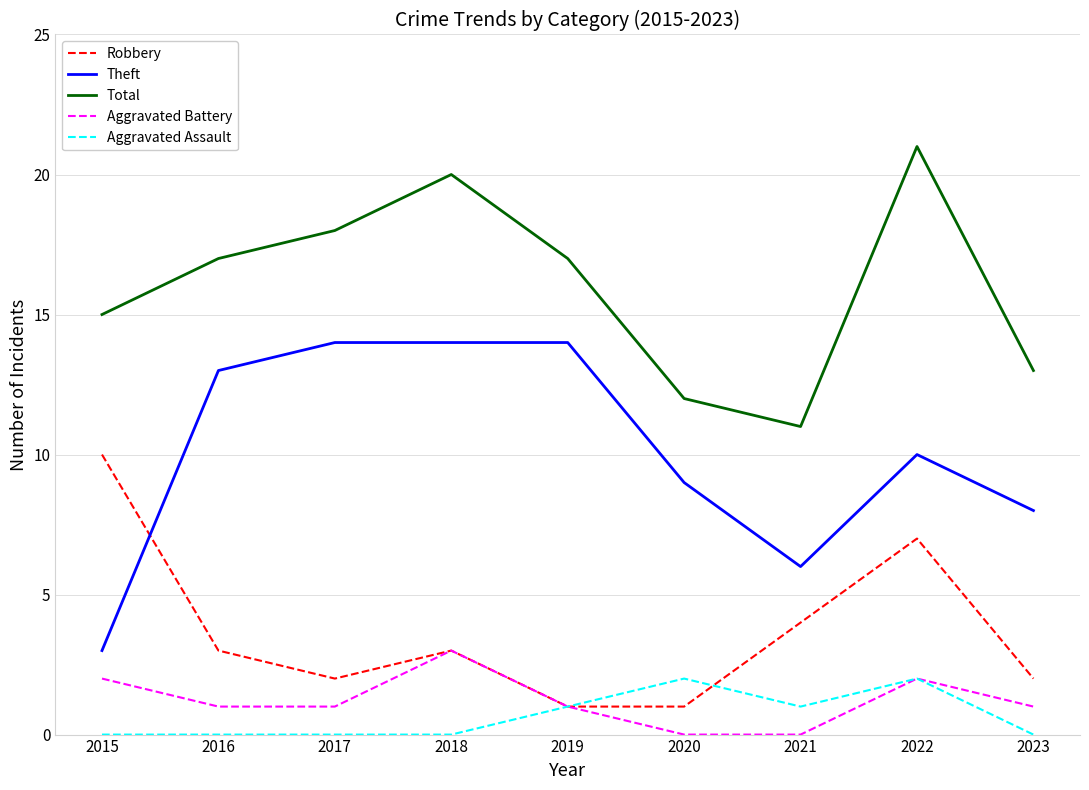

What is the sum of all Theft values?

91